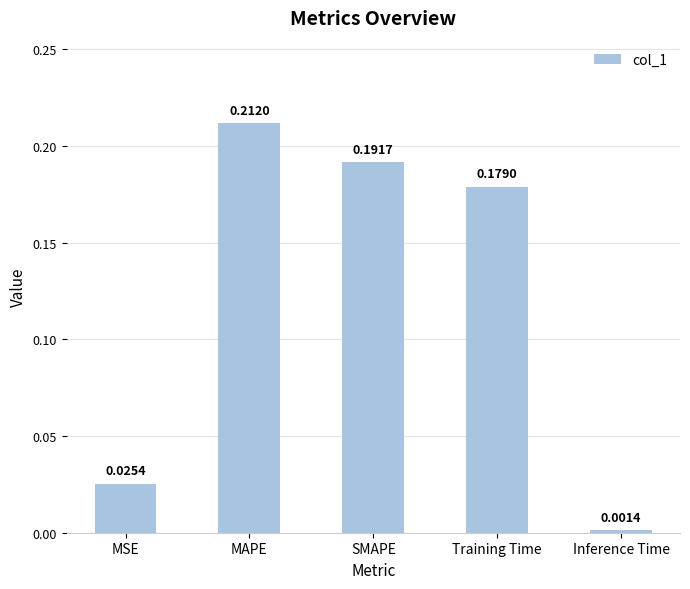

What is the sum of all values?

0.6